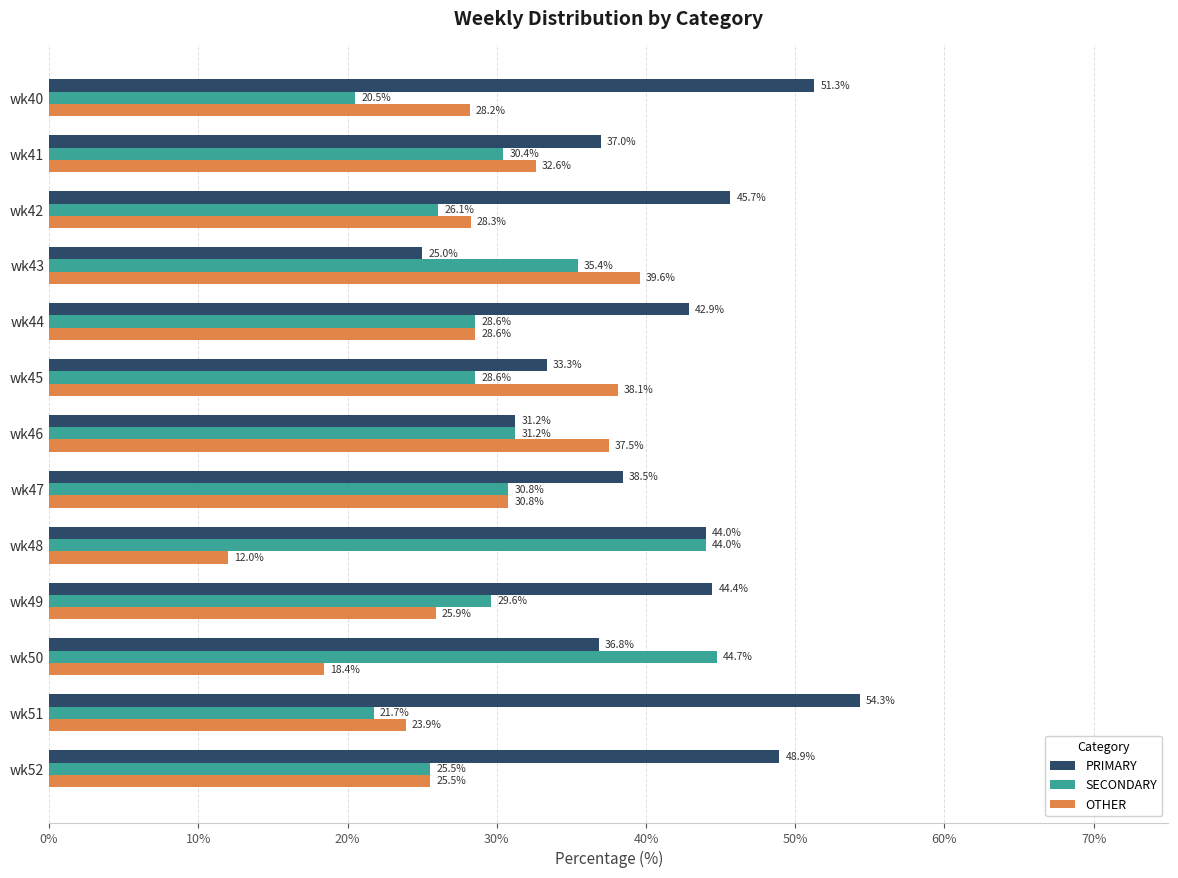

Which series has the widest spread of values?

PRIMARY